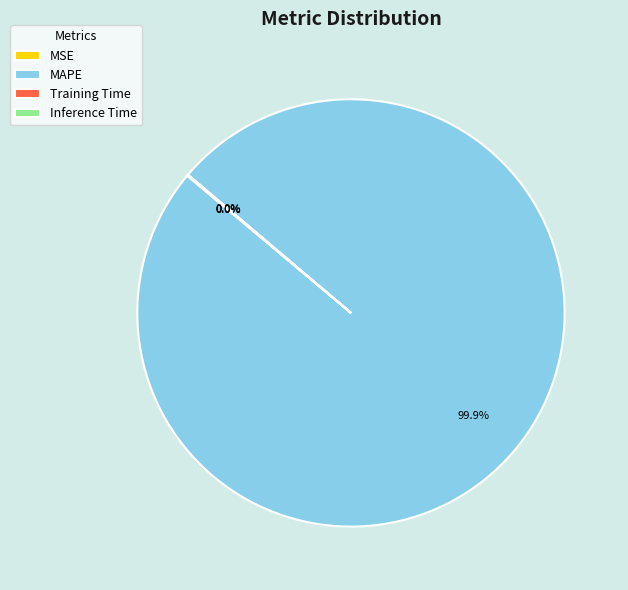

Is there any slice that represents more than half of the pie?

Yes